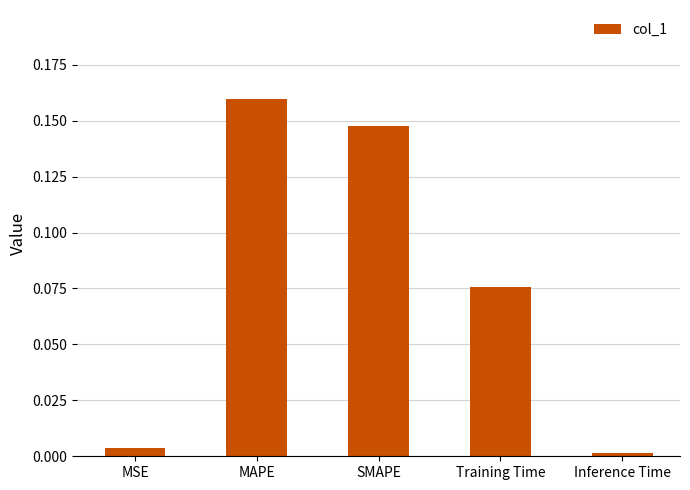

What is the label of the 1st bar from the left?

MSE